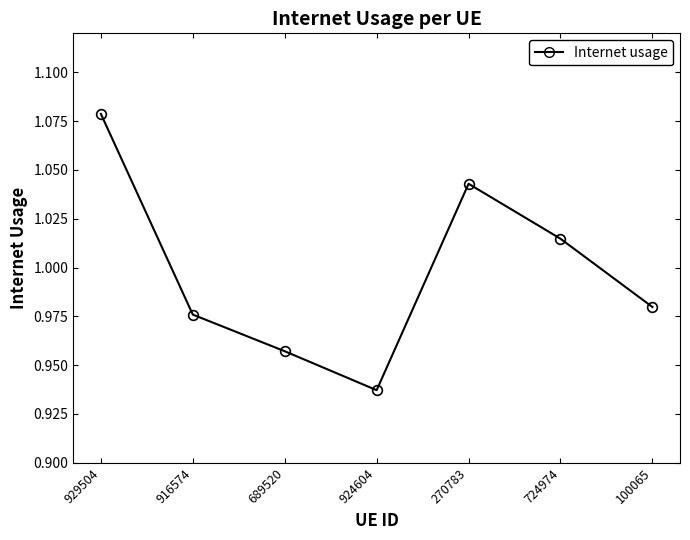

How many series are shown in this chart?

1